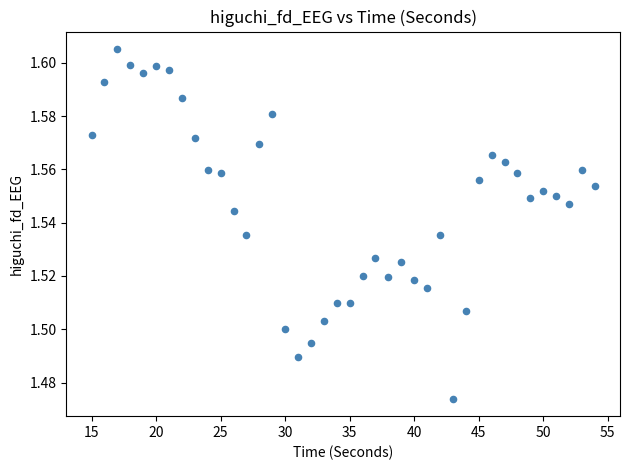

What is the range of X values (max minus min)?

39.0